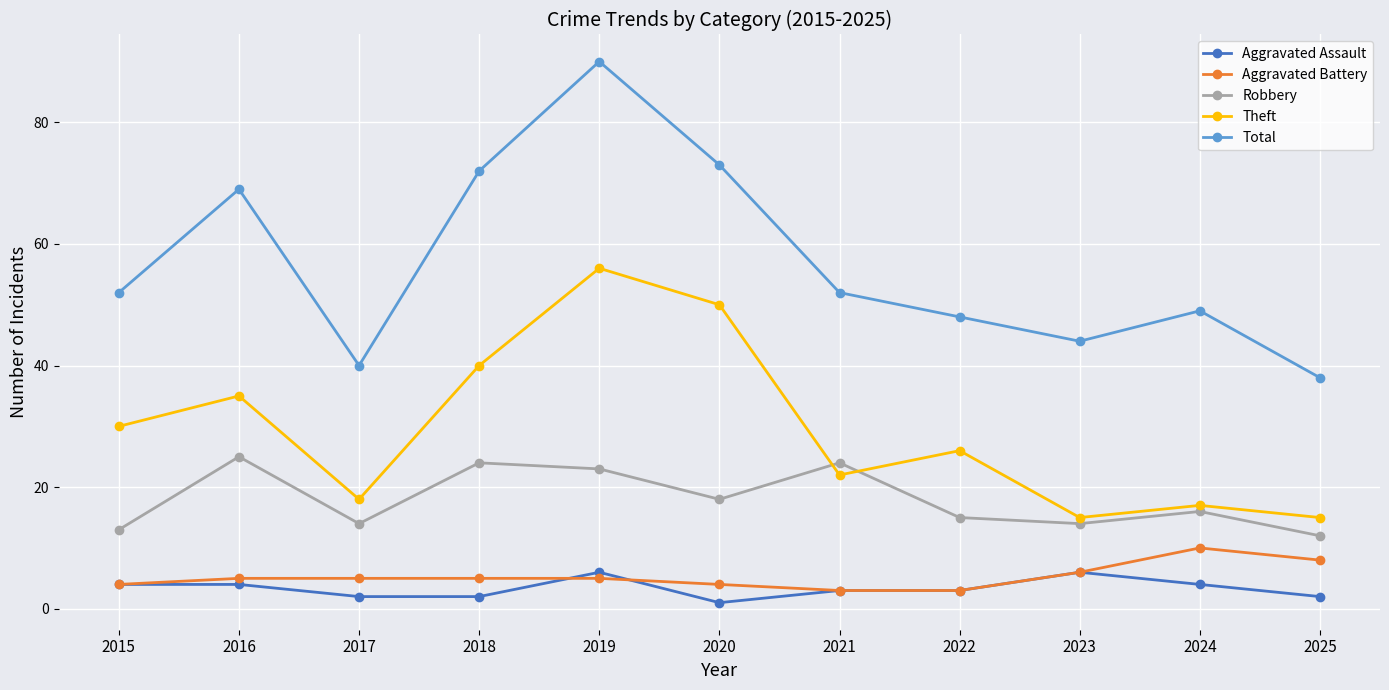

Where is the first local minimum for Total?

2017